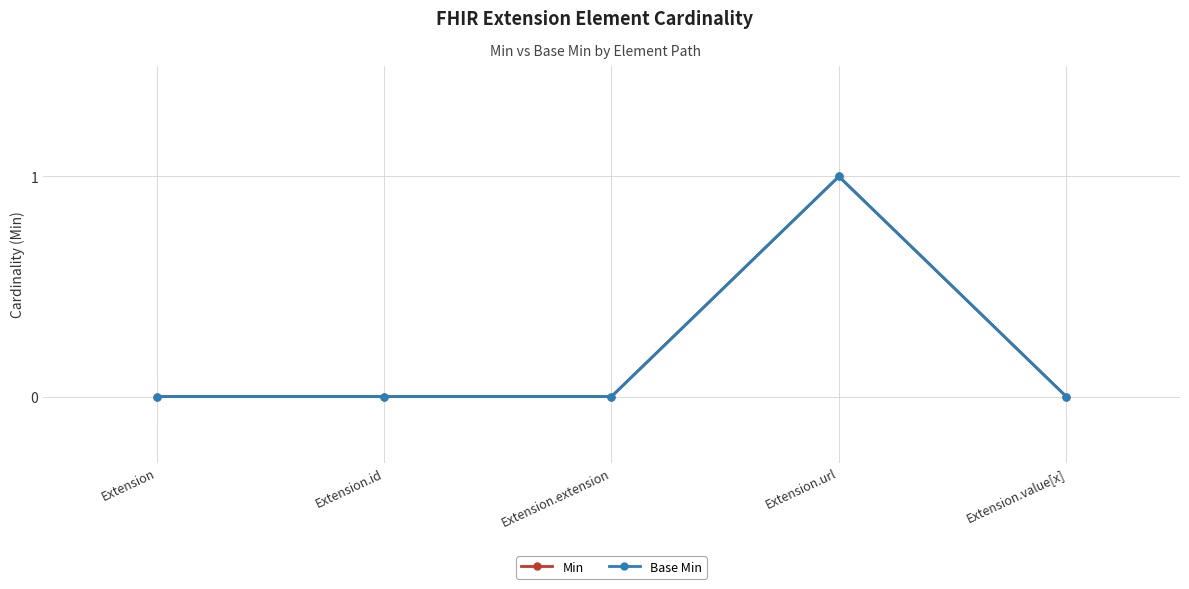

Which series has the largest range (max minus min)?

Min